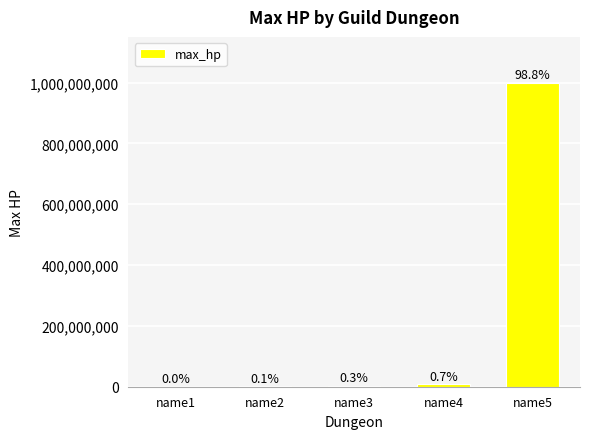

What is the minimum value shown in the chart?

40000